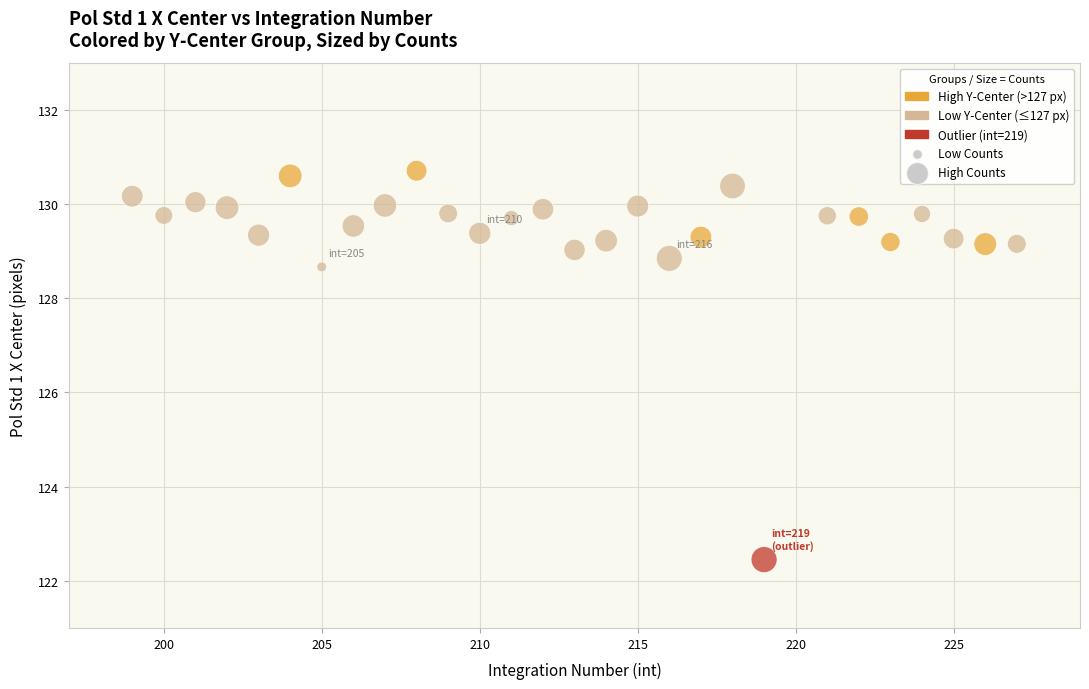

What Y value in the scatter plot is closest to 126?

128.7